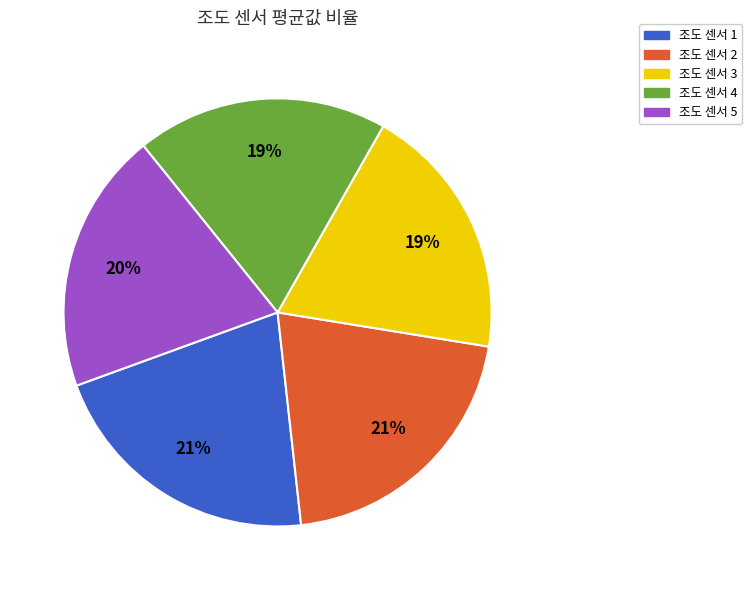

True or false: 조도 센서 1 accounts for 28% of the total.

False